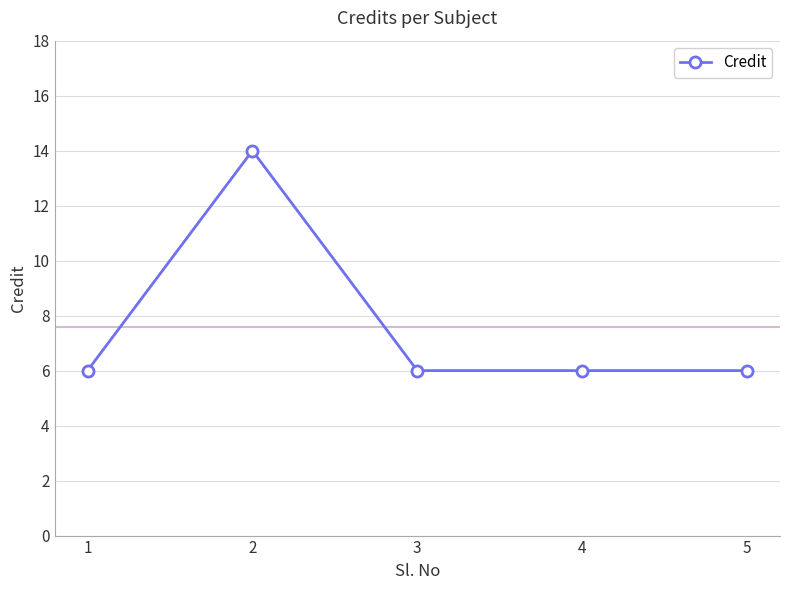

What is the change in value from 1 to 2?

+8